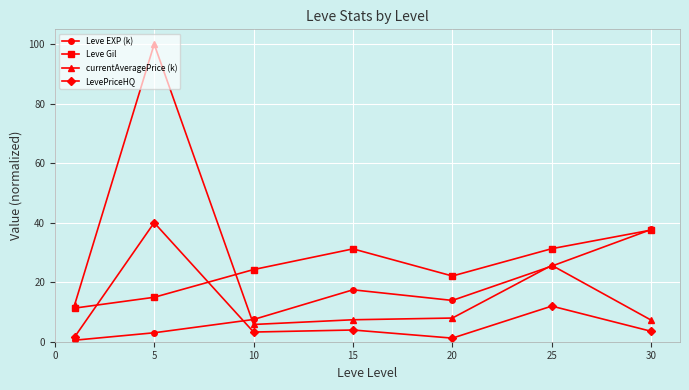

What is the average value of the Leve Gil series?

24.7